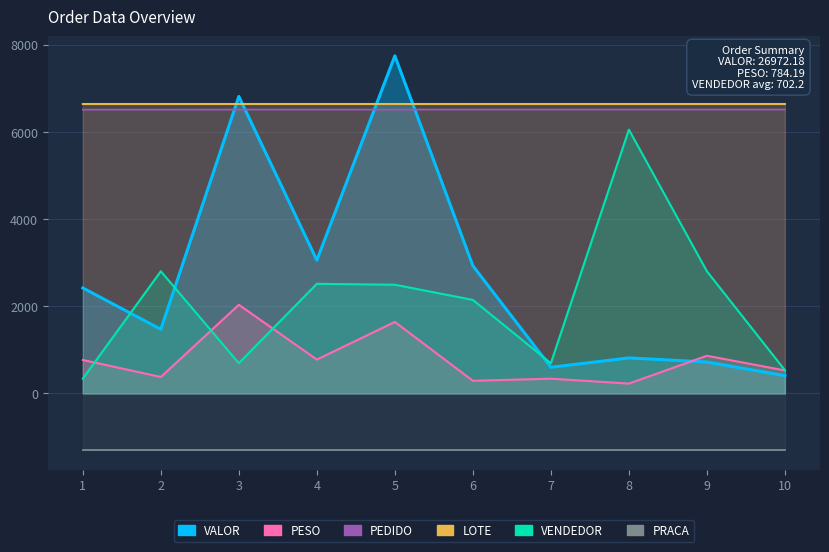

Where do VALOR and PEDIDO first cross each other?

2 and 3